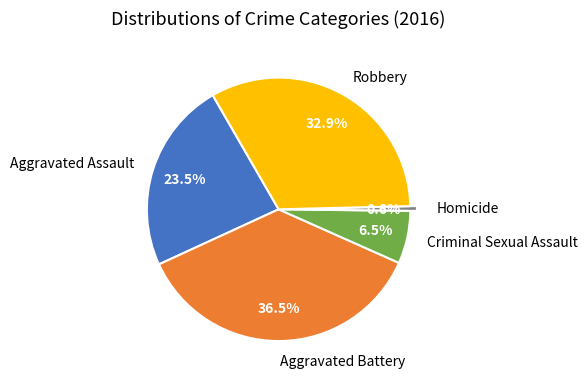

To the nearest percent, what percentage of the pie is Robbery?

33%